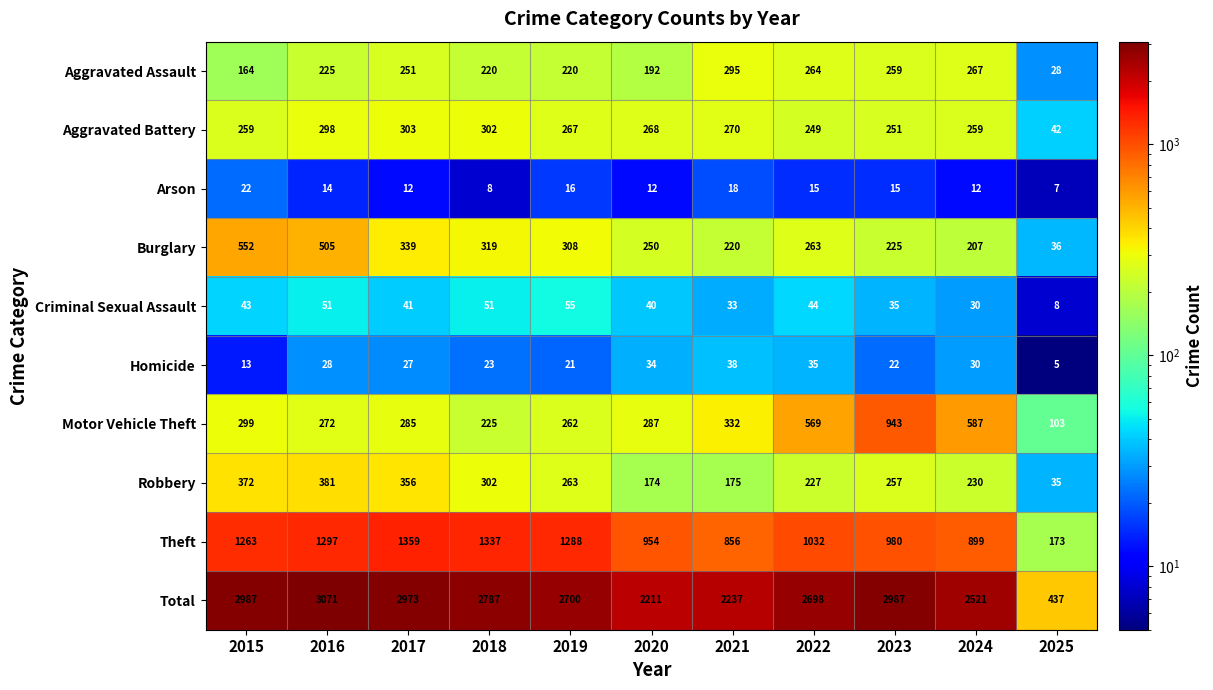

Where is Aggravated Battery nearest to the value 172?

2022